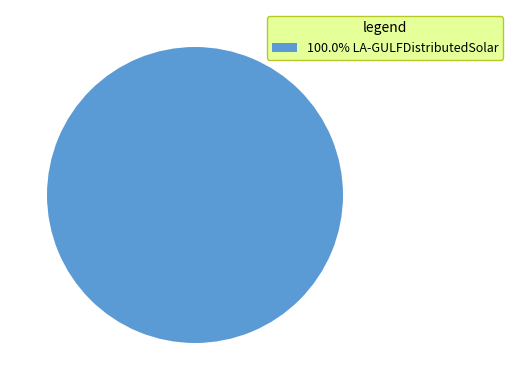

Is there a majority slice in this chart?

Yes